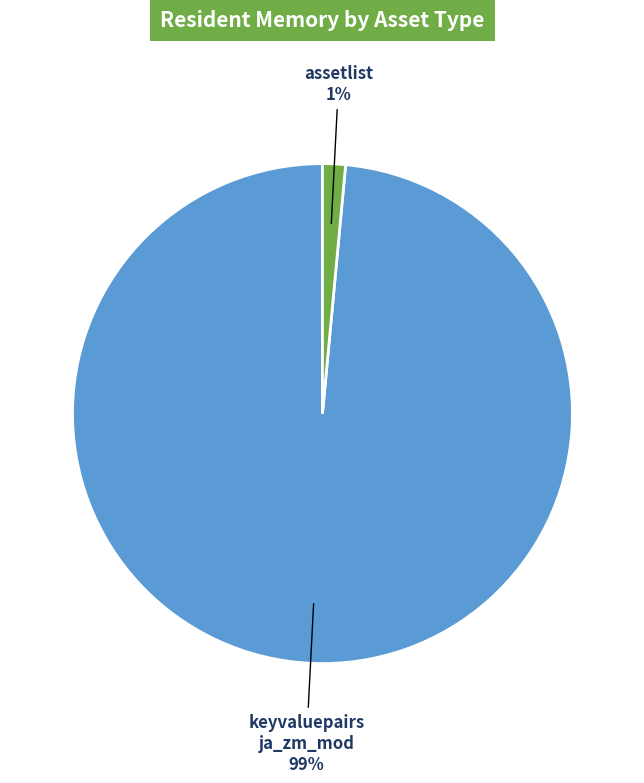

Is there a majority slice in this chart?

Yes